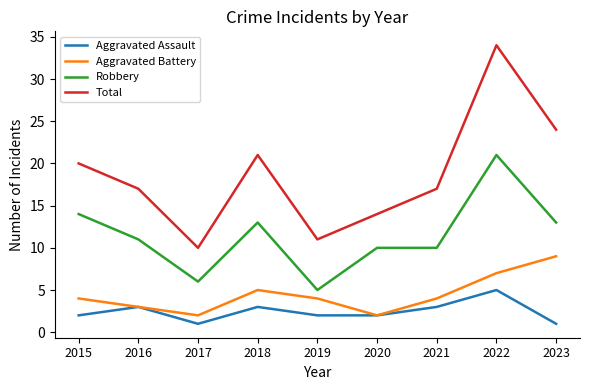

Reading right to left, extract all data points from this chart.

Aggravated Assault: 1	5	3	2	2	3	1	3	2
Aggravated Battery: 9	7	4	2	4	5	2	3	4
Robbery: 13	21	10	10	5	13	6	11	14
Total: 24	34	17	14	11	21	10	17	20